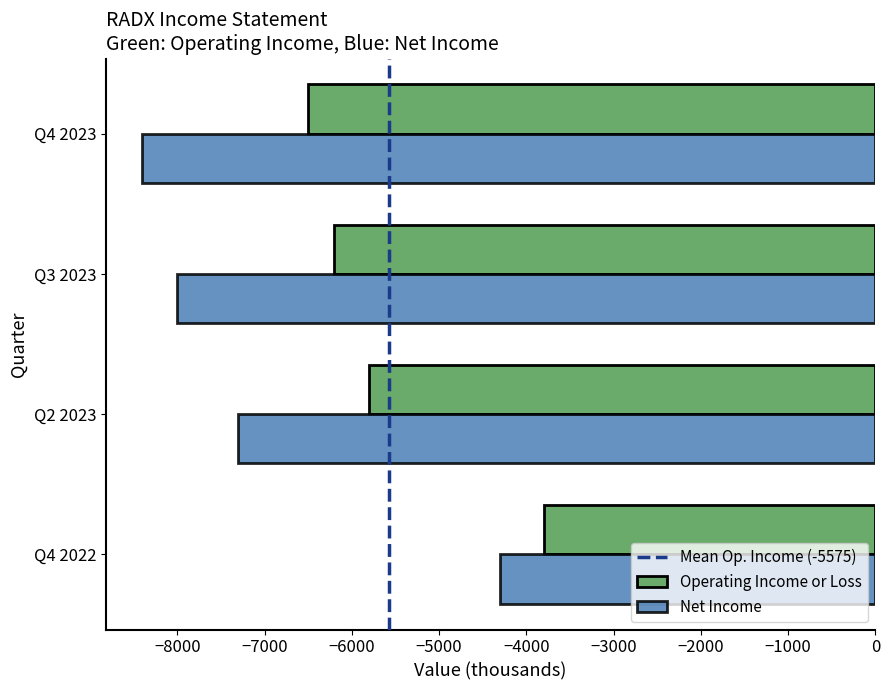

At Q4 2023, list the series in order from smallest to largest.

Net Income, Operating Income or Loss